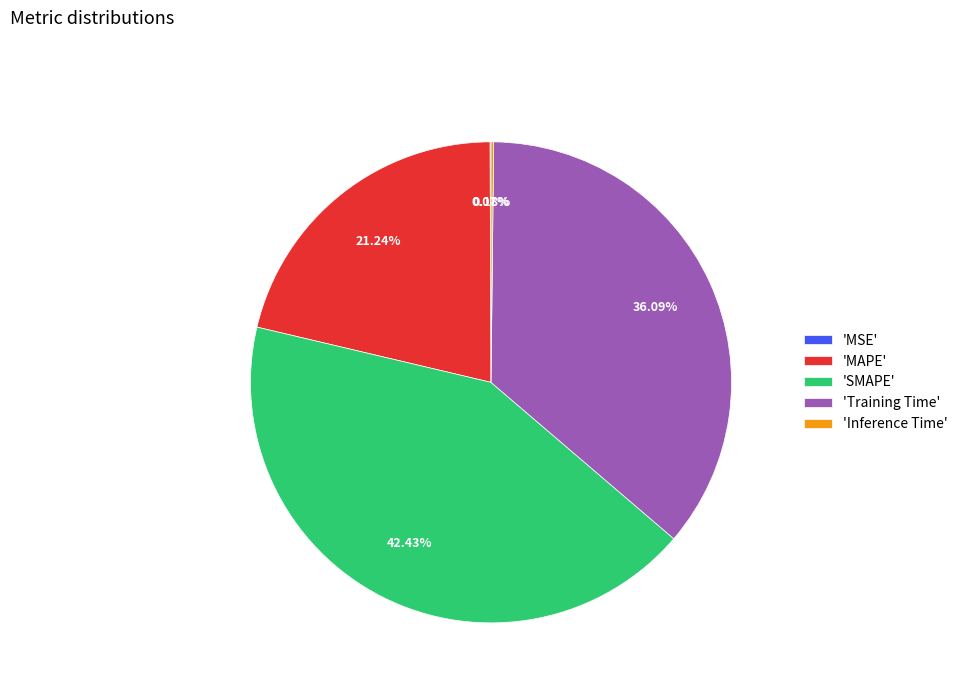

Does 'MAPE' represent more than half of the total?

No